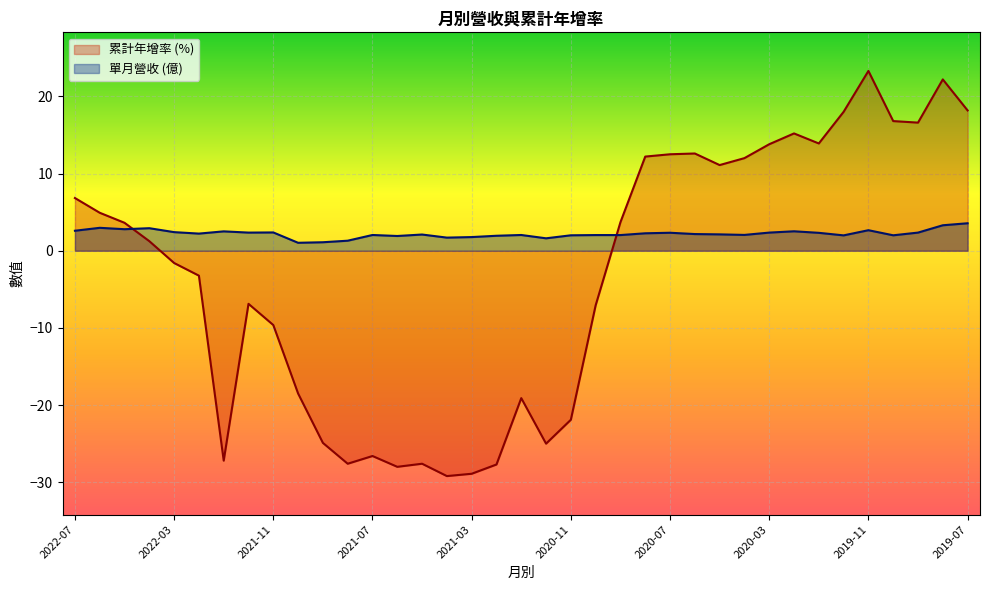

The 單月營收 series shows 2.3 at 2020-08. True or false?

True